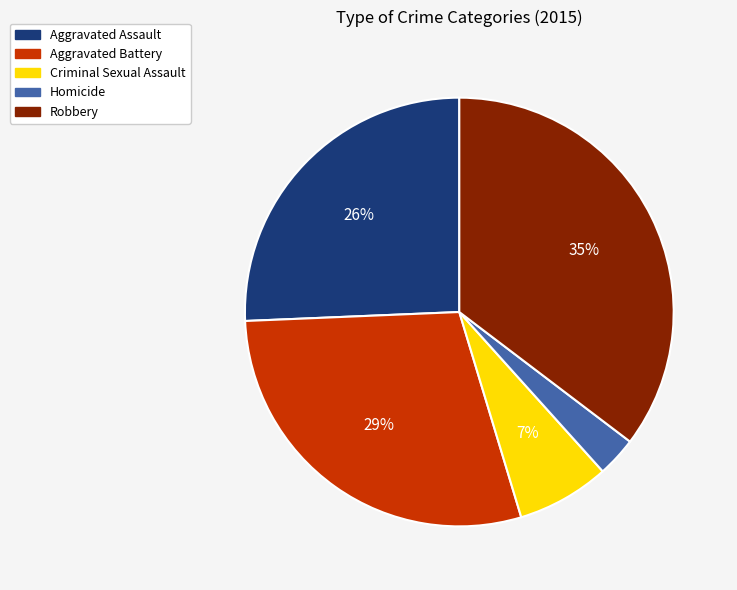

To the nearest percent, what is the difference between the Criminal Sexual Assault and Robbery slice percentages?

28%